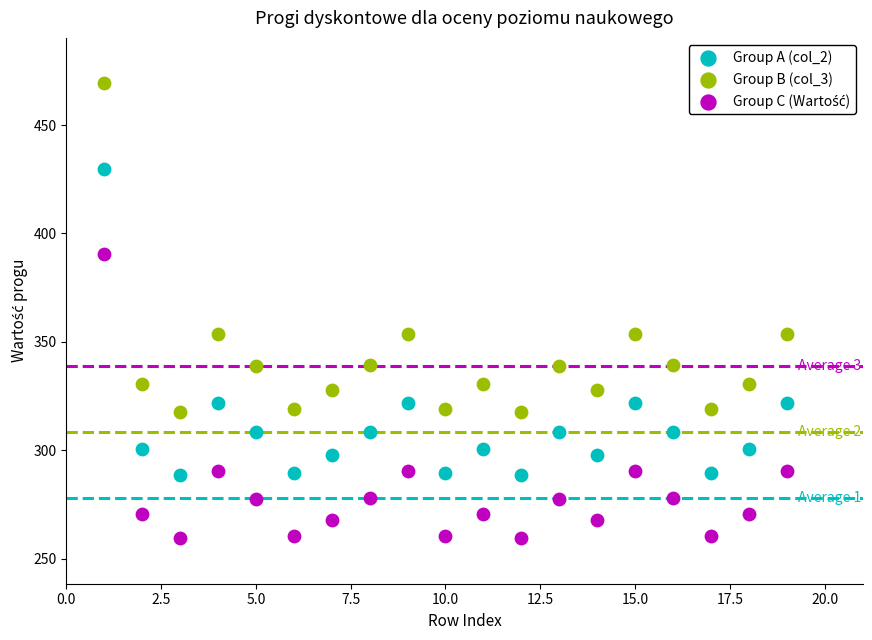

Which series contains the highest Y value?

Group B (col_3)